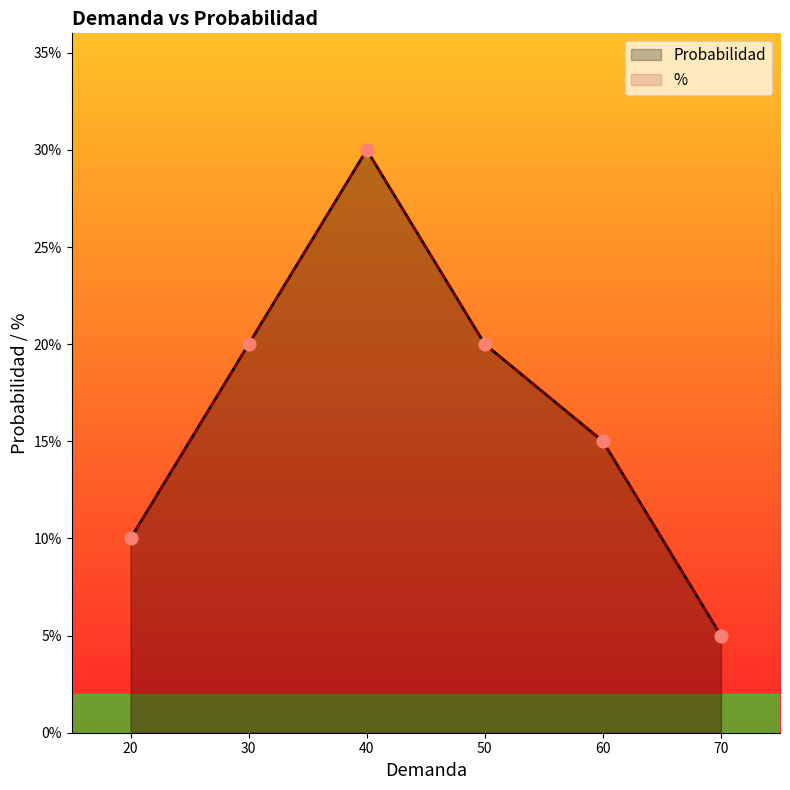

At how many categories does at least one series exceed 0?

6